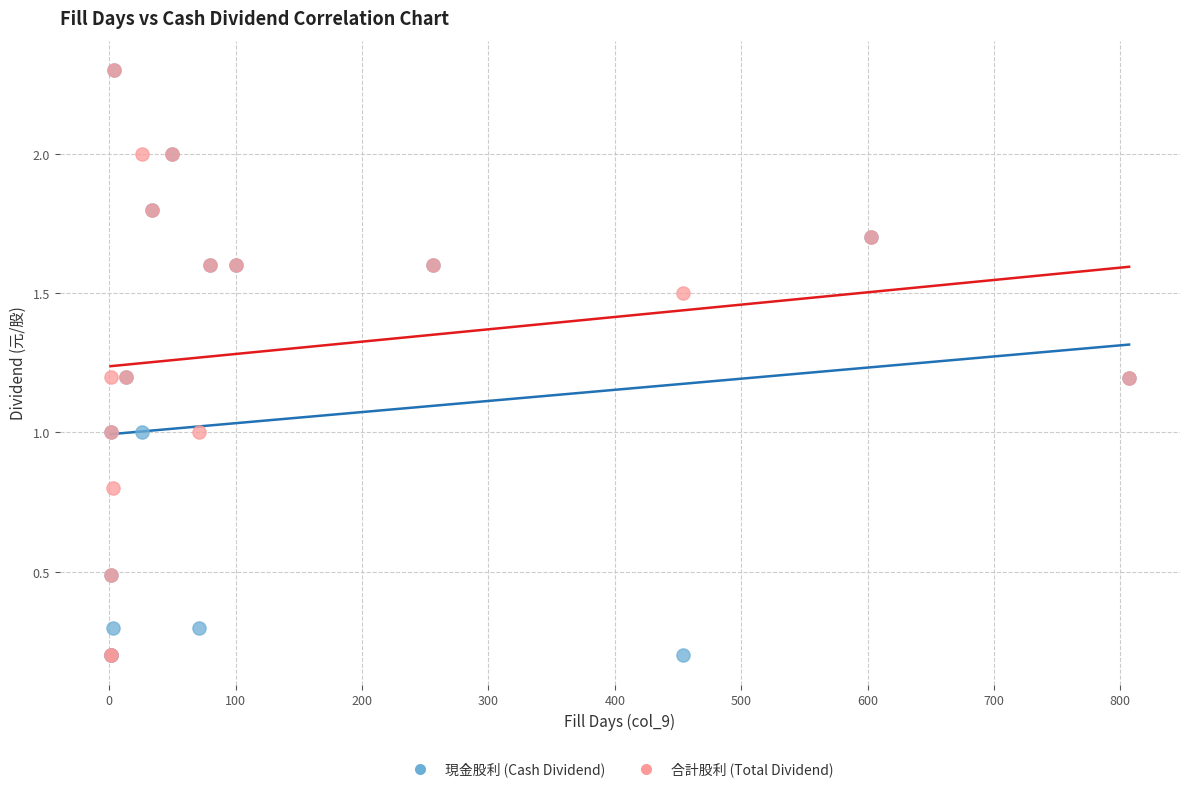

What are all the series names shown in the legend?

現金股利 (Cash Dividend), 合計股利 (Total Dividend)